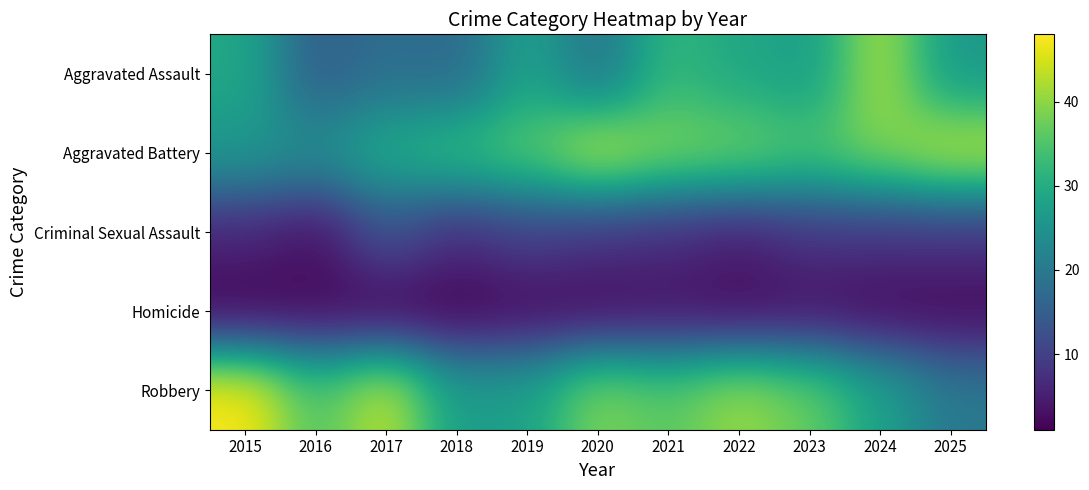

Which category has the lowest value across all series?

2015